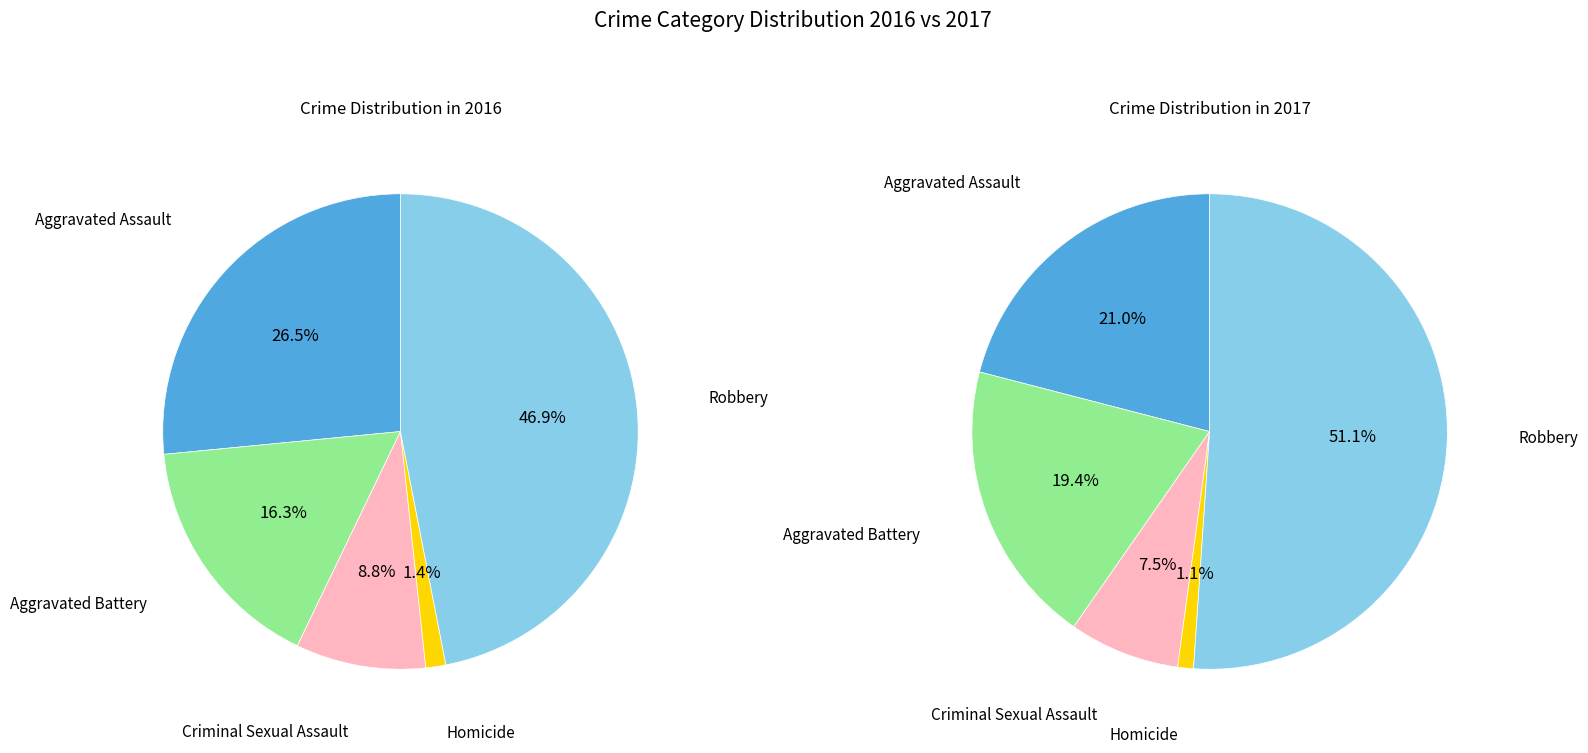

Does any single category account for the majority?

No